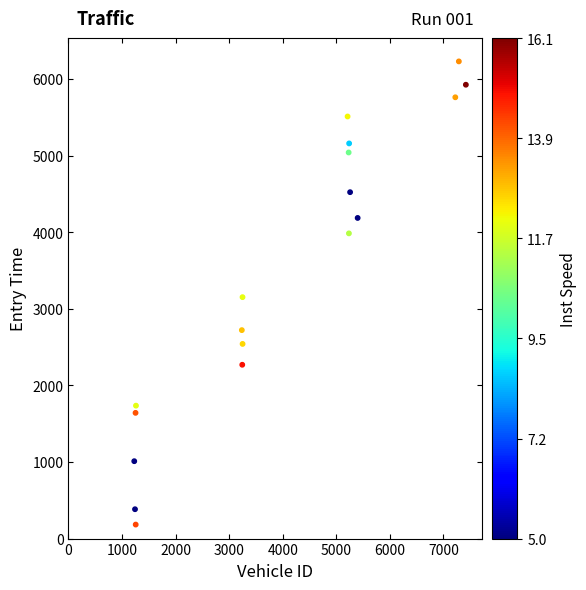

What is the range of X values (max minus min)?

6190.0